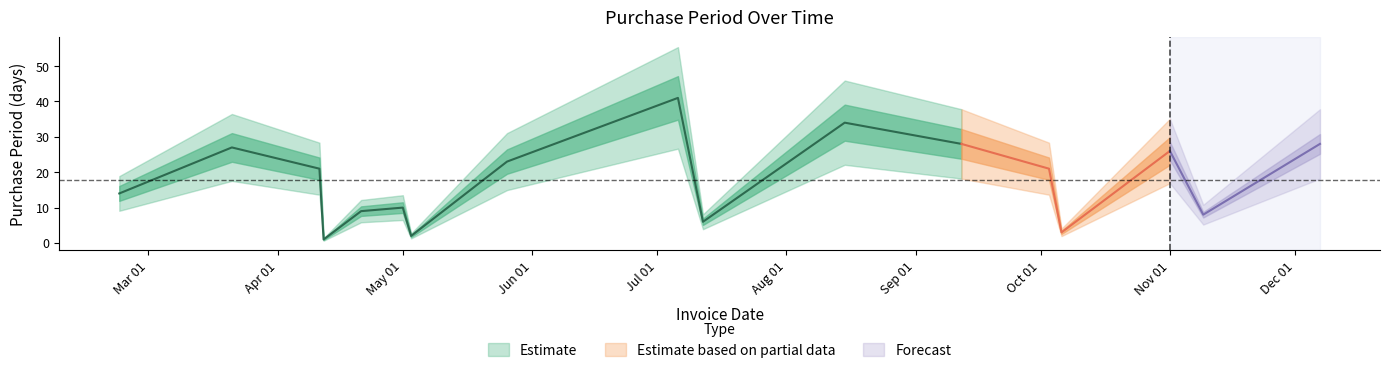

What position from the left is 2017-05-03?

7